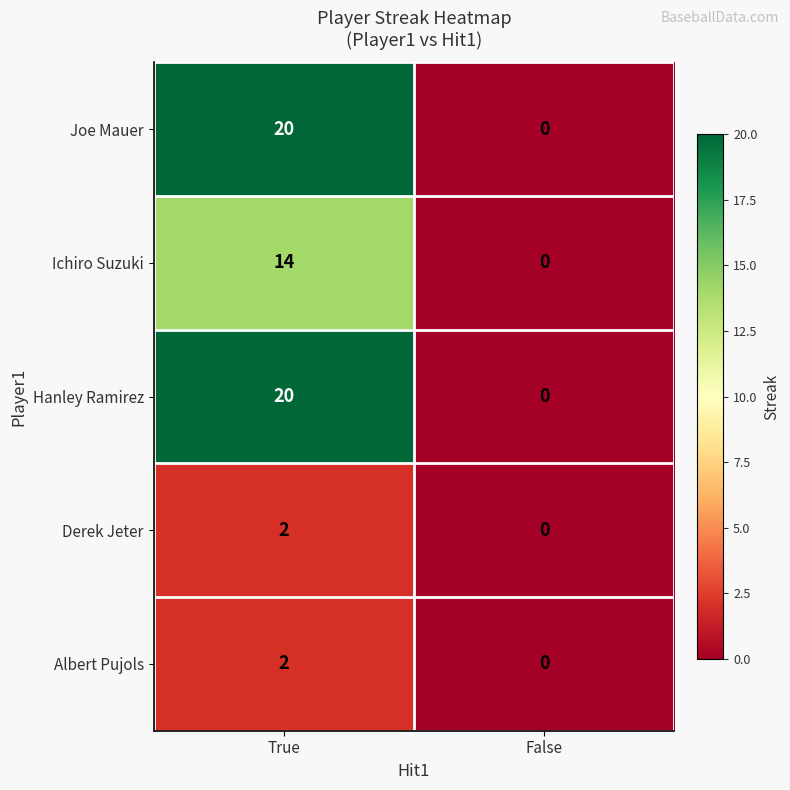

Is the value of Joe Mauer at True greater than the value of Hanley Ramirez at False?

Yes